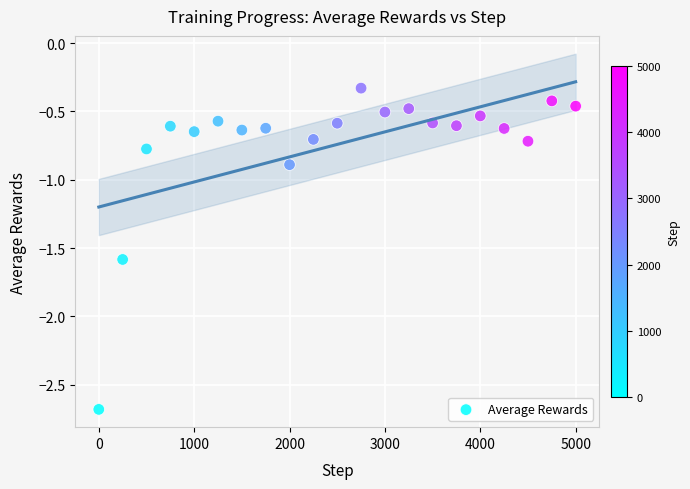

What Y value in the scatter plot is closest to -1?

-0.9